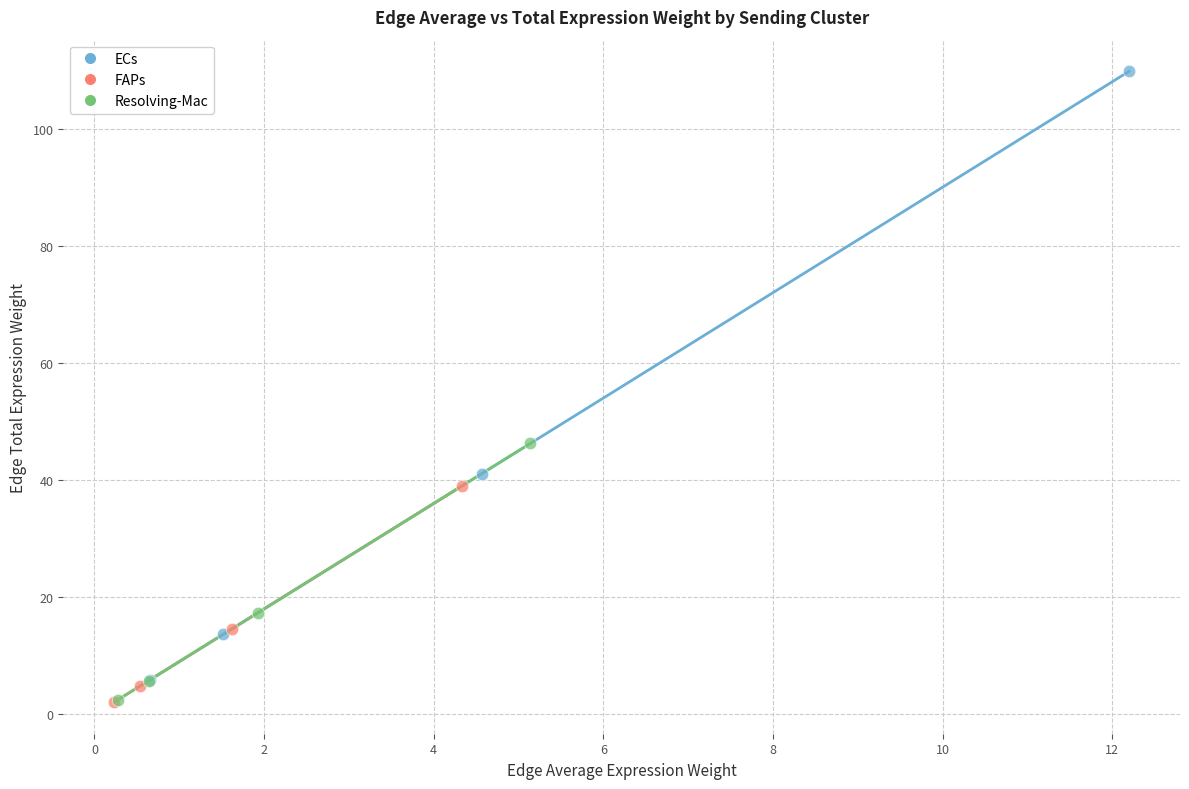

Which series has the largest Y range (max minus min)?

ECs